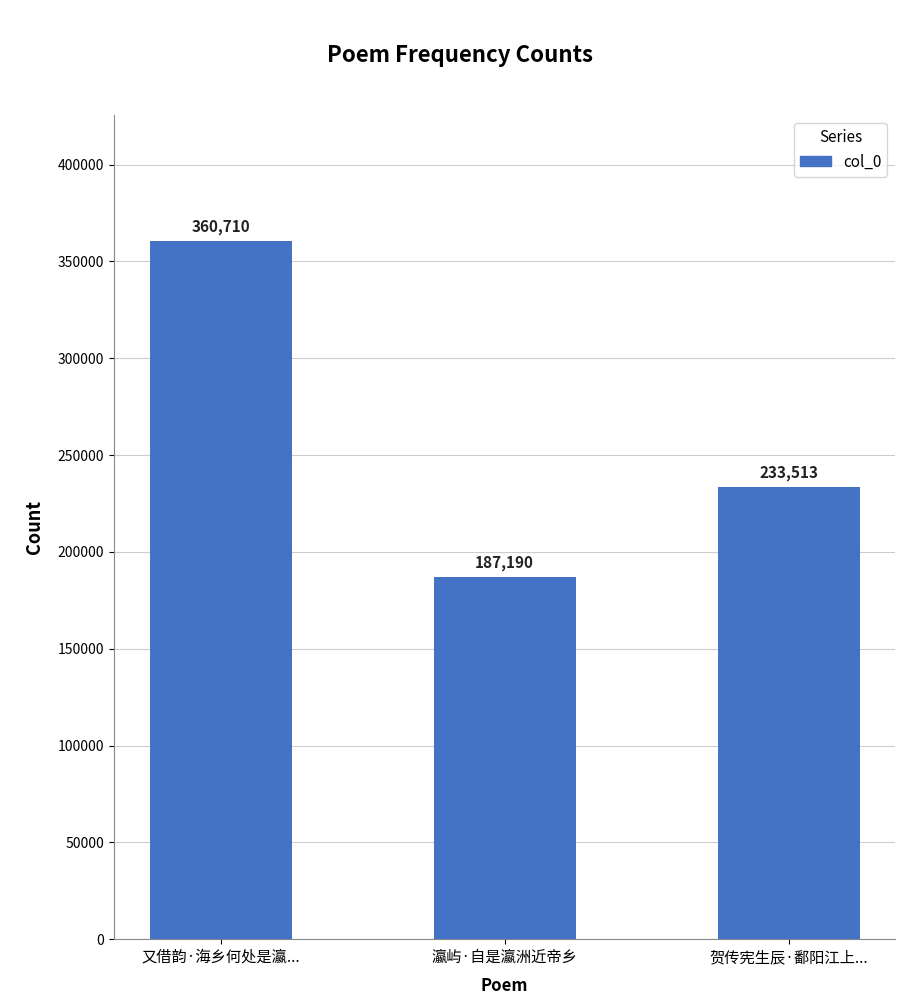

How many bars are there in total?

3